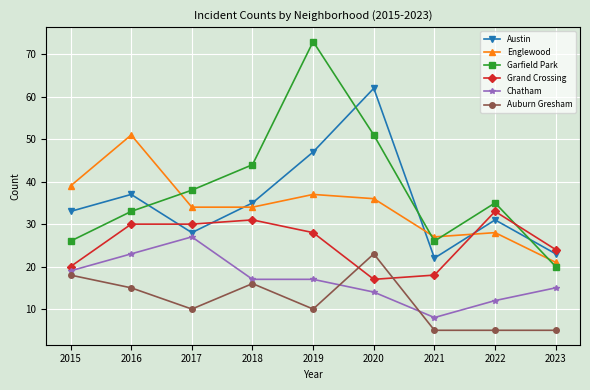

Is the value of Garfield Park at 2017 greater than the value of Austin at 2018?

Yes